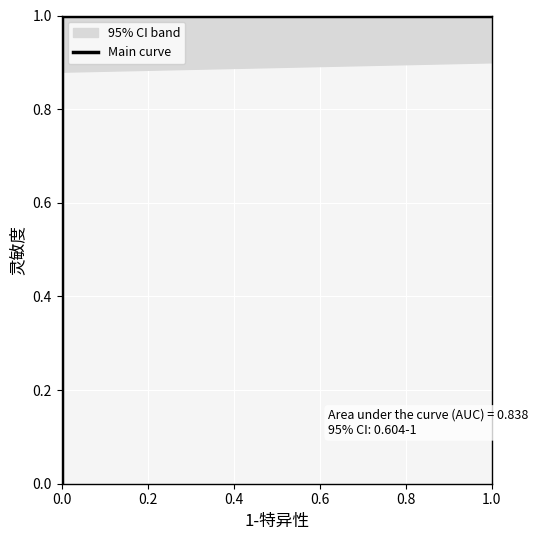

The chart shows a value of 1 at 0.0. True or false?

False